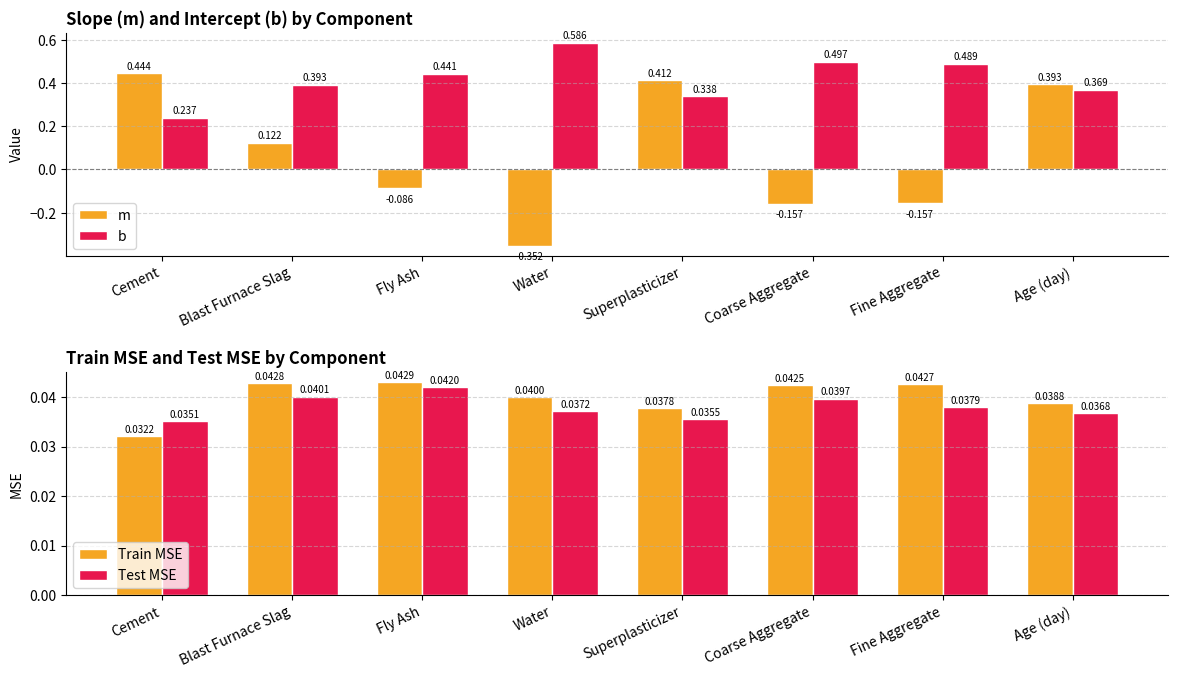

How many positive values does the m series have?

4